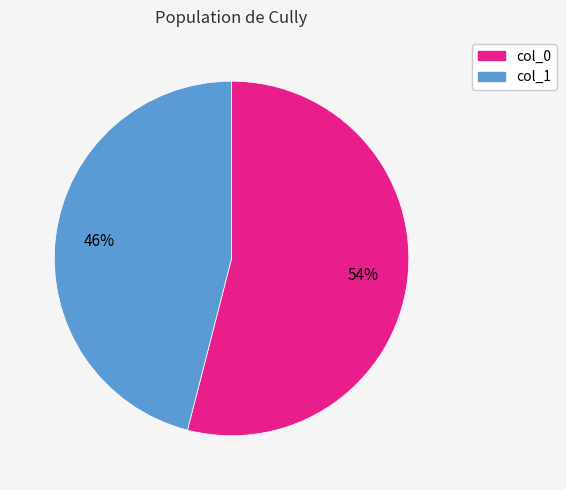

To the nearest percent, what is the difference between the largest and smallest slice percentages?

8%